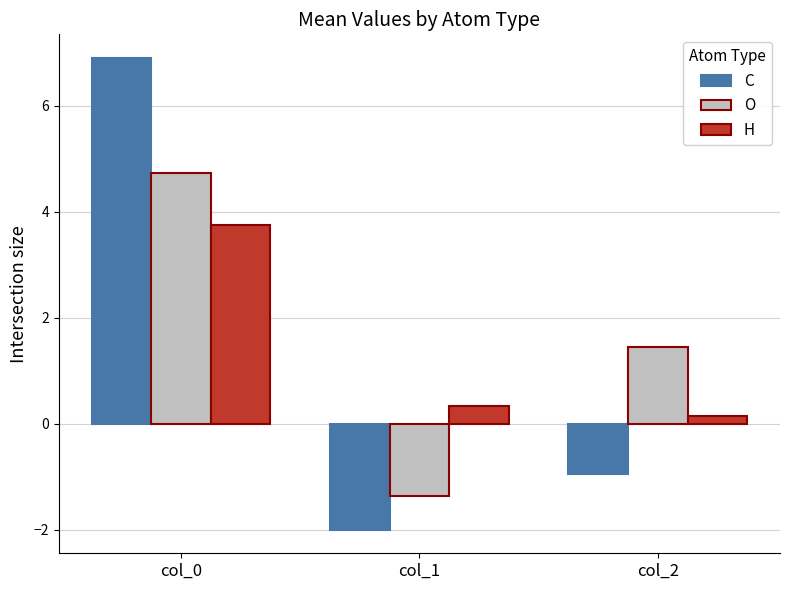

What is the minimum value for C?

-2.0